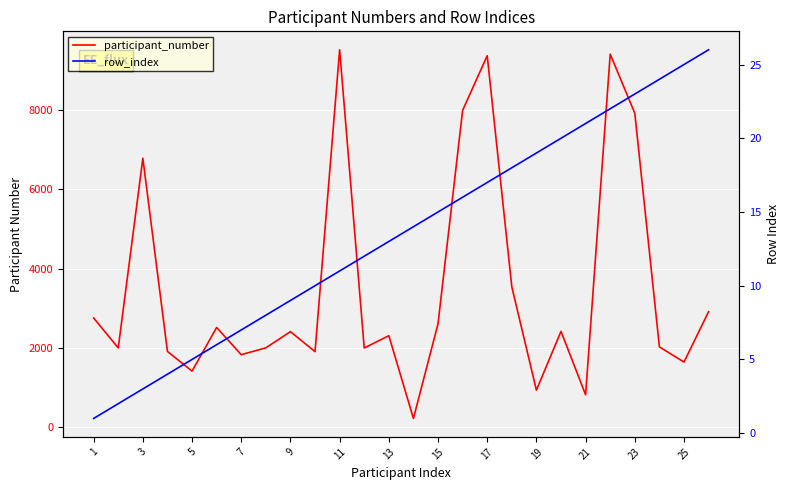

Which series changed the most between 13 and 22?

participant_number